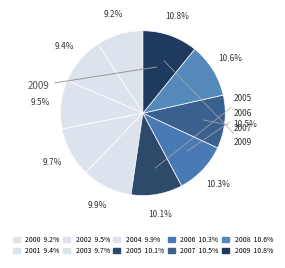

Does any single category account for the majority?

No